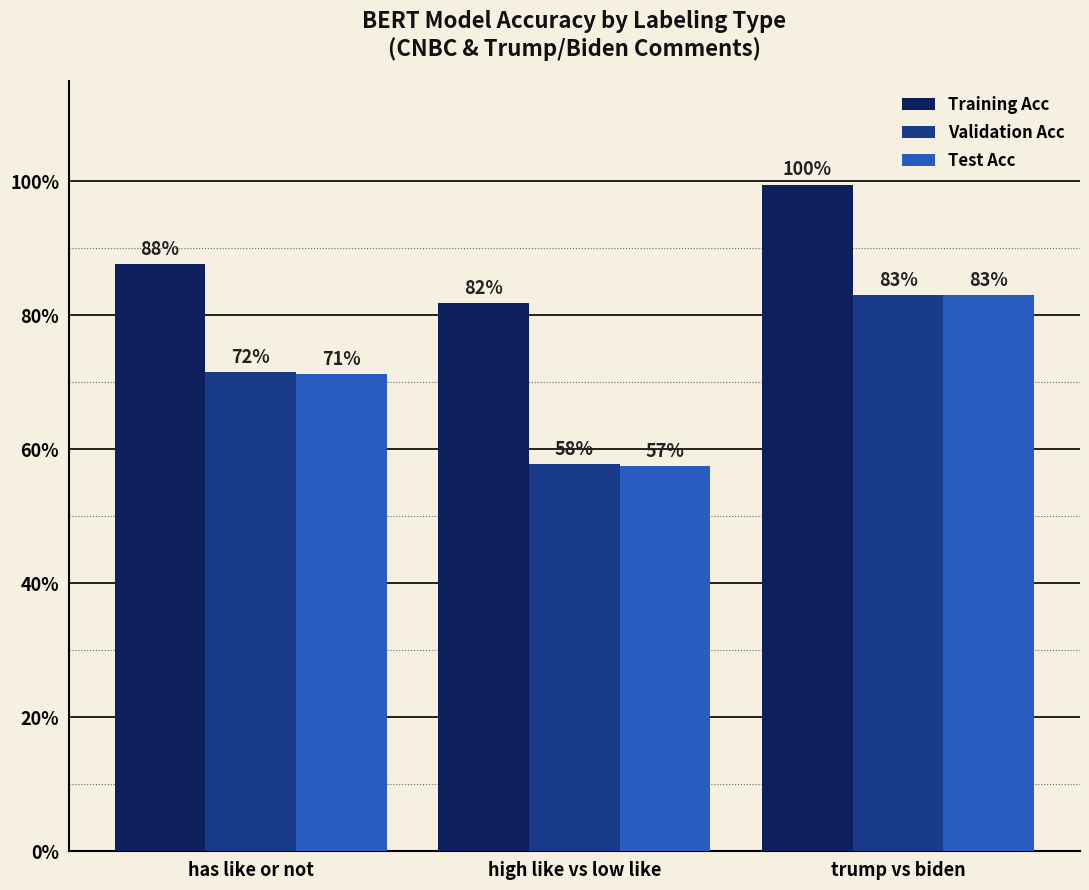

Between high like vs low like and trump vs biden, which series saw the biggest shift?

Test Acc